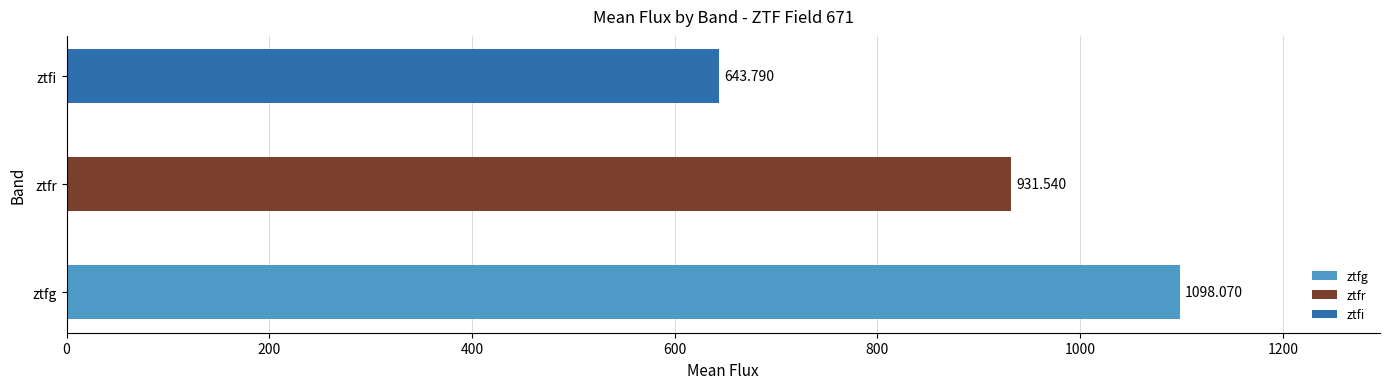

Which category has the lowest value across all series?

ztfi